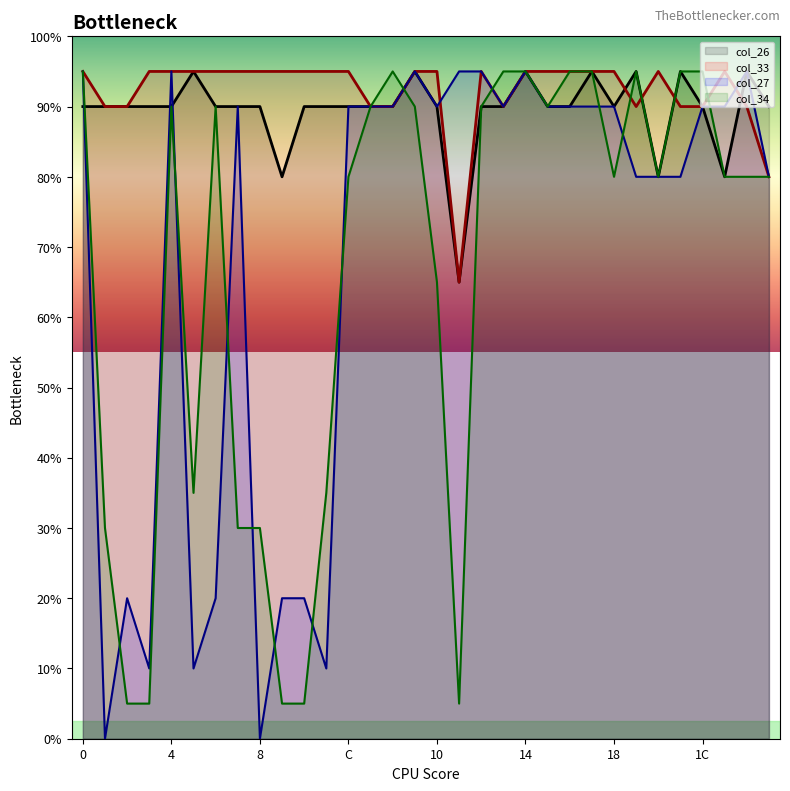

Rank the categories by col_27 value from lowest to highest.

1, 8, 3, 5, B, 2, 6, 9, A, 19, 1A, 1B, 1F, 7, C, D, E, 10, 13, 15, 16, 17, 18, 1C, 1D, 0, 4, F, 11, 12, 14, 1E